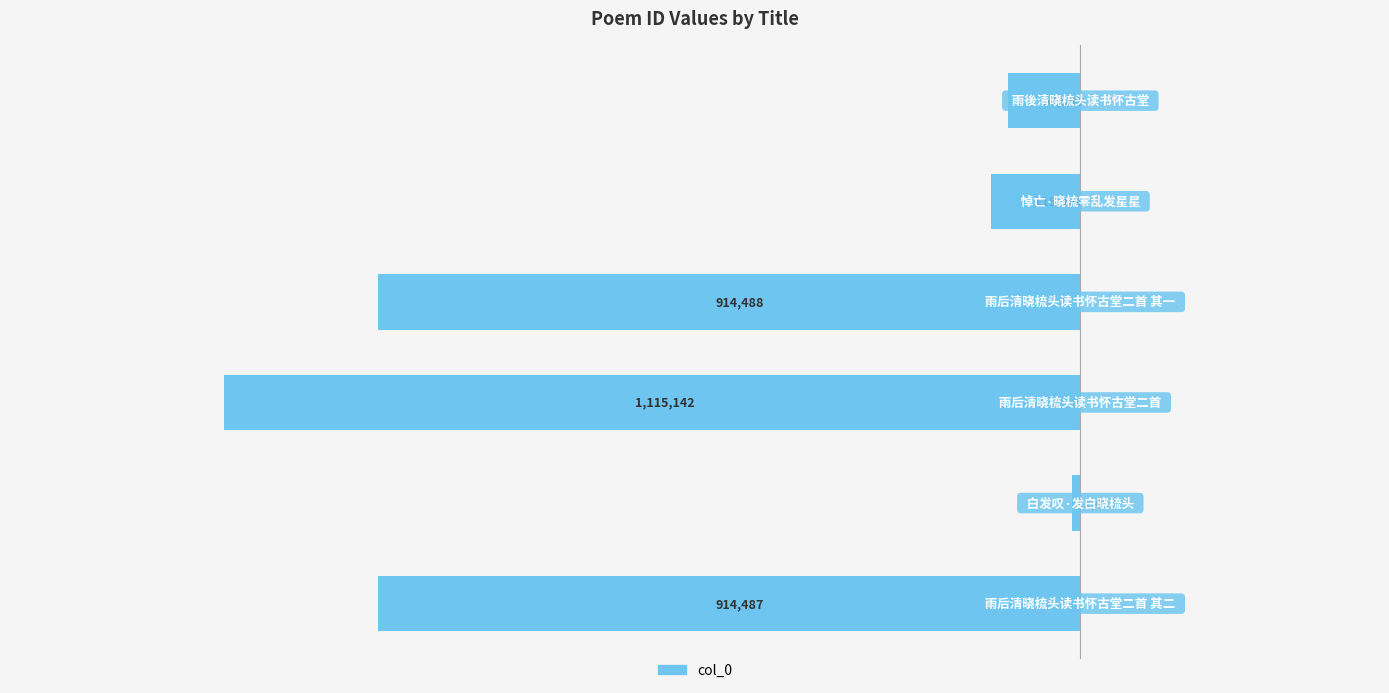

Does the chart contain stacked bars?

No